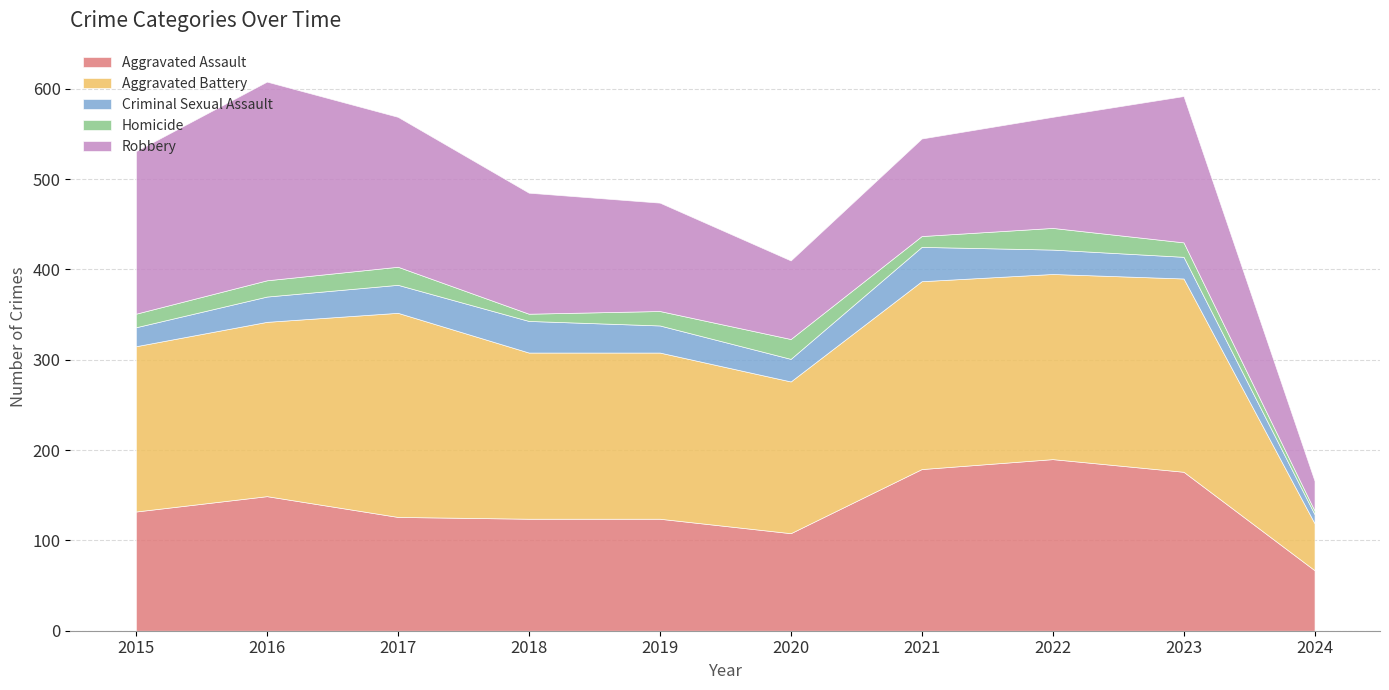

How many interior local valleys does the Criminal Sexual Assault series have?

1